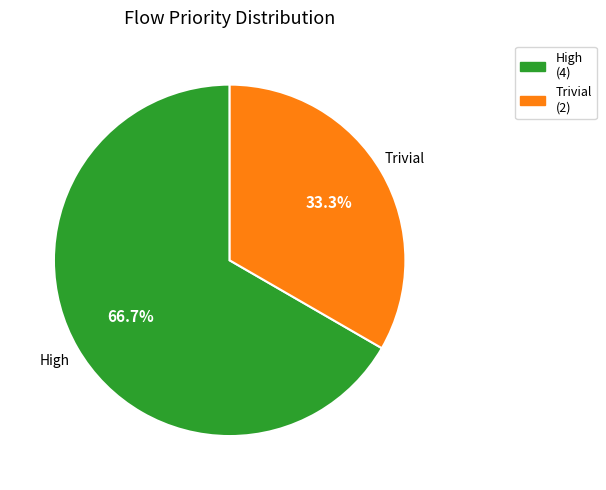

How many slices are in this pie chart?

2